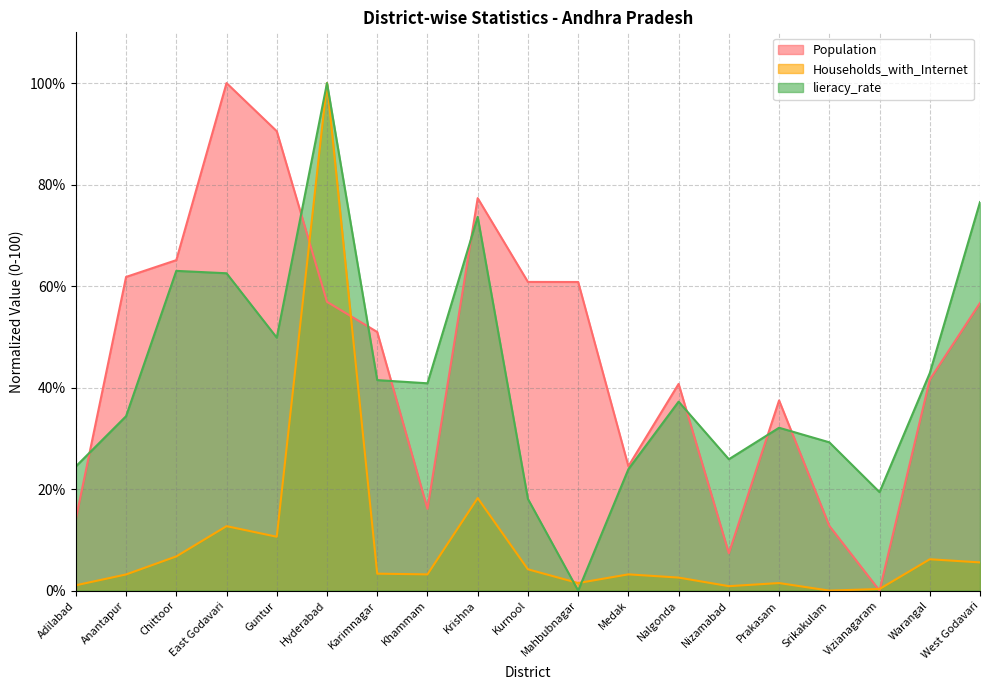

In Population, how many points are lower than both neighbors (excluding endpoints)?

4